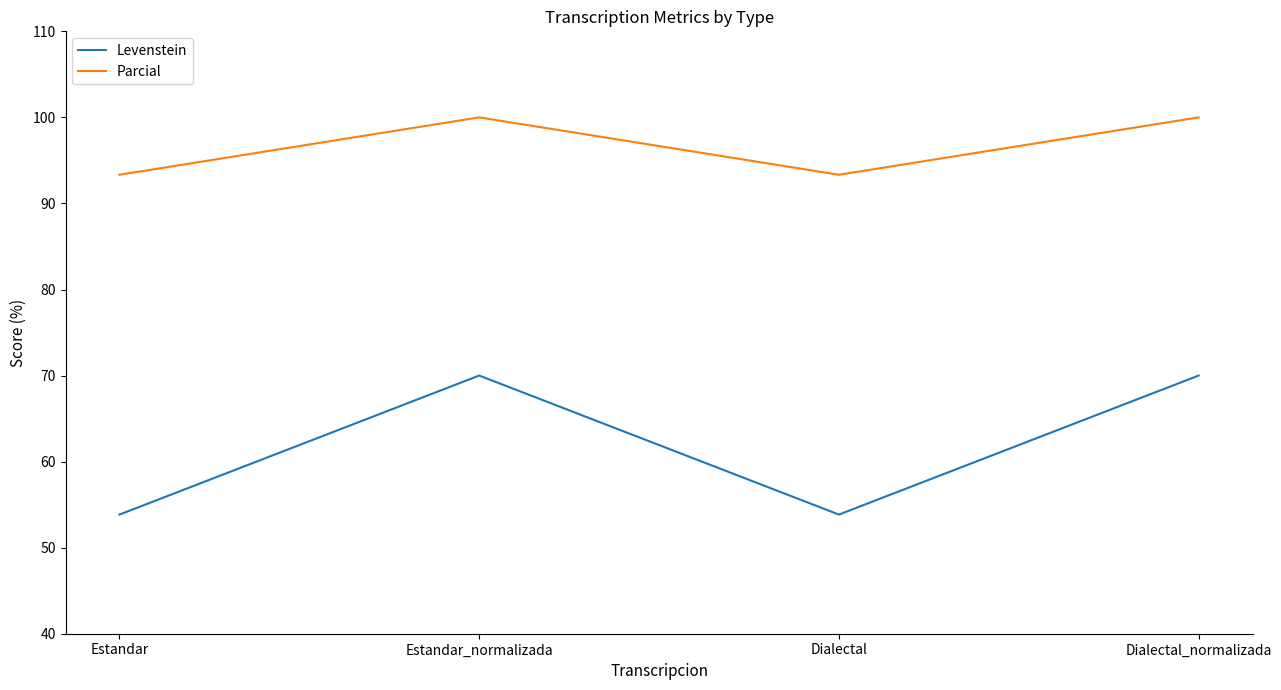

True or false: Levenstein and Parcial cross at least once.

False